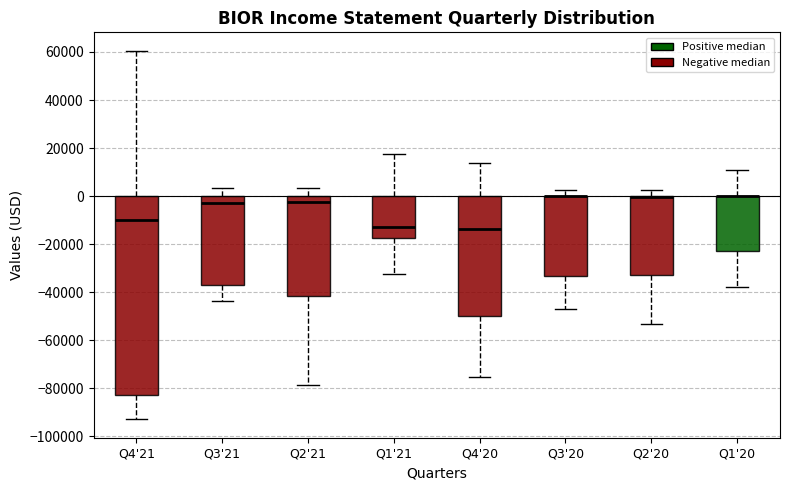

Reading left to right, read every box against the y-axis: the position of its median line, the range the box covers, and the ends of its whiskers. The values are not printed on the chart, so give them approximately, as read against the axis.

Q4'21: median -10000, box -82000 to 0, whiskers -92000 to 60000
Q3'21: median -2000, box -36000 to 0, whiskers -44000 to 4000
Q2'21: median -2000, box -42000 to 0, whiskers -78000 to 4000
Q1'21: median -12000, box -18000 to 0, whiskers -32000 to 18000
Q4'20: median -14000, box -50000 to 0, whiskers -76000 to 14000
Q3'20: median 0 (drawn on the box's upper edge), box -34000 to 0, whiskers -48000 to 2000
Q2'20: median 0 (drawn on the box's upper edge), box -32000 to 0, whiskers -54000 to 2000
Q1'20: median 0 (drawn on the box's upper edge), box -22000 to 0, whiskers -38000 to 10000